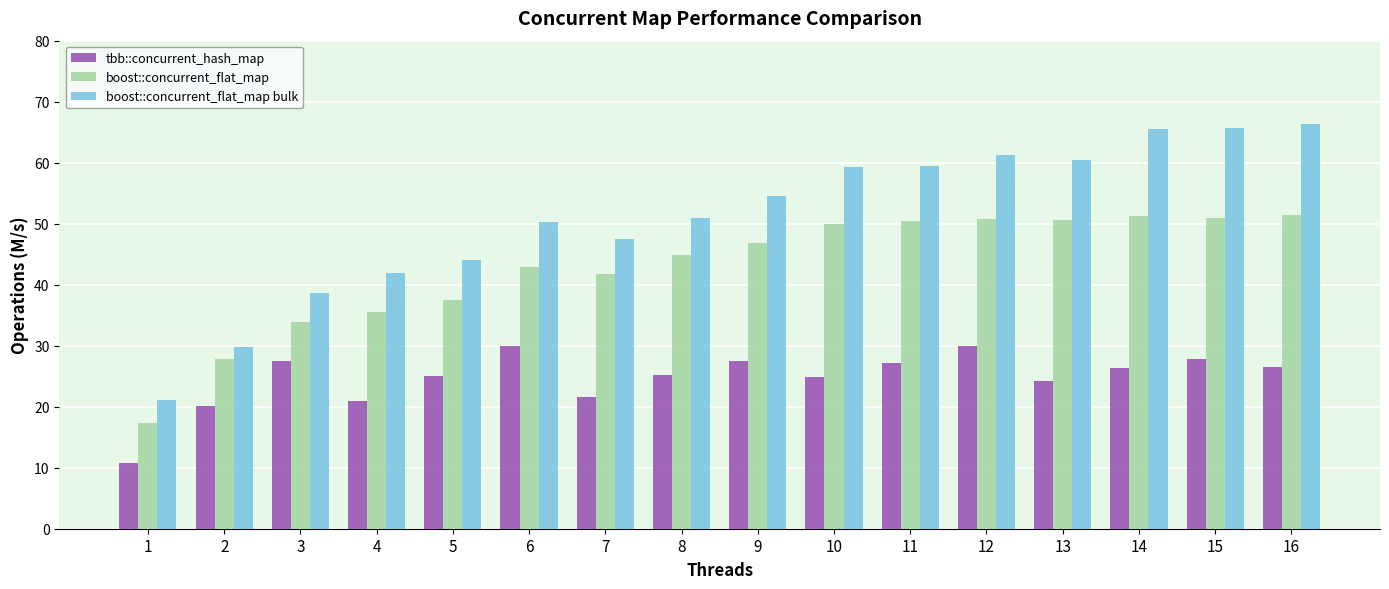

Rank the series at 12 from lowest to highest value.

tbb::concurrent_hash_map, boost::concurrent_flat_map, boost::concurrent_flat_map bulk